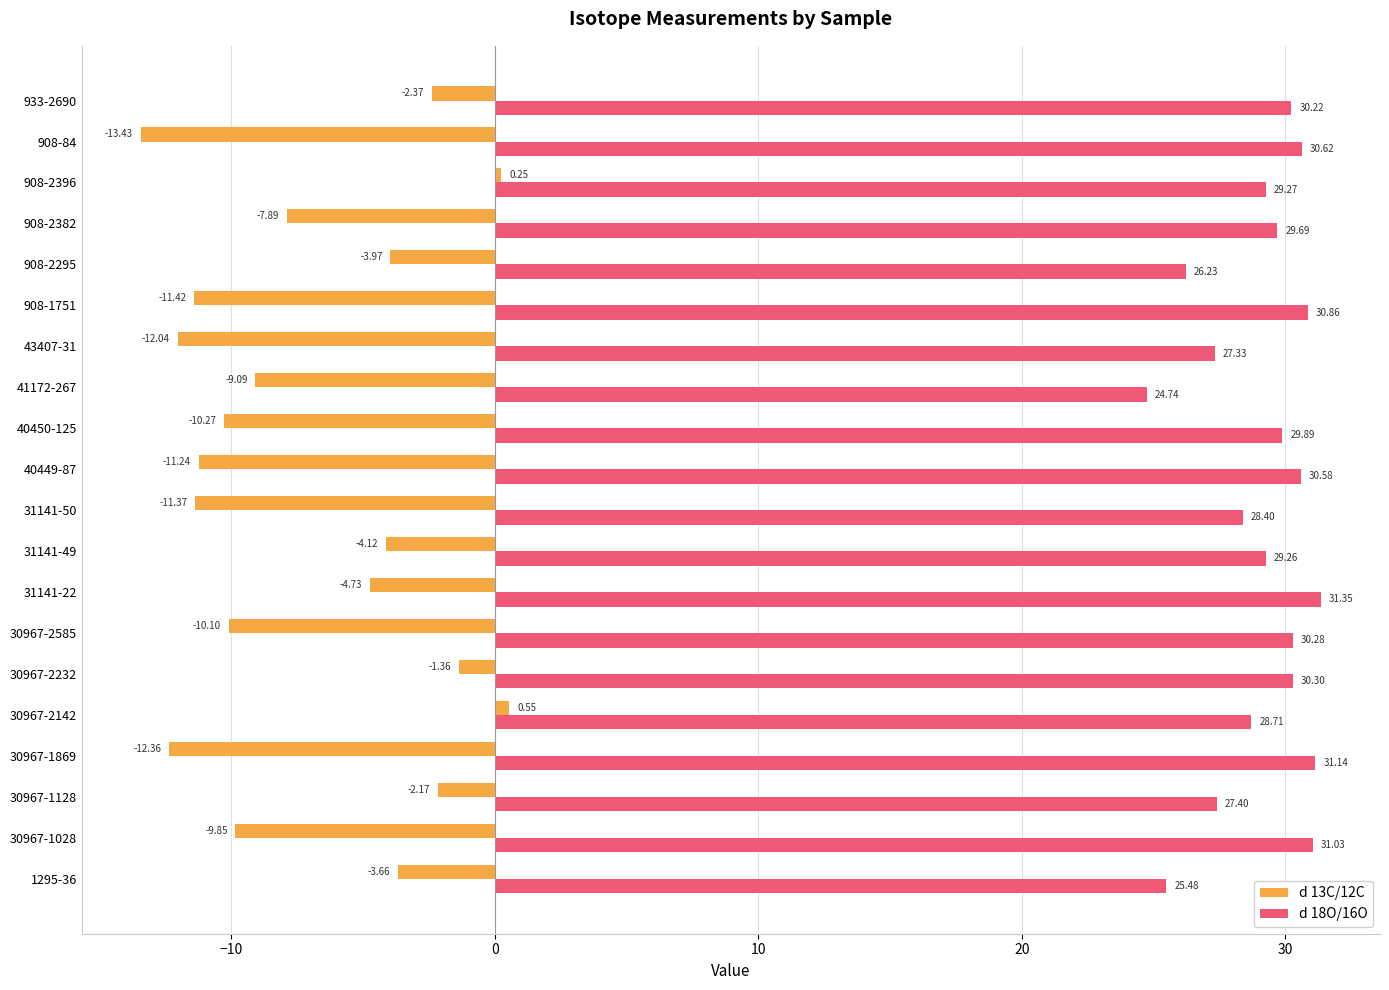

Which series has the largest range (max minus min)?

d 13C/12C